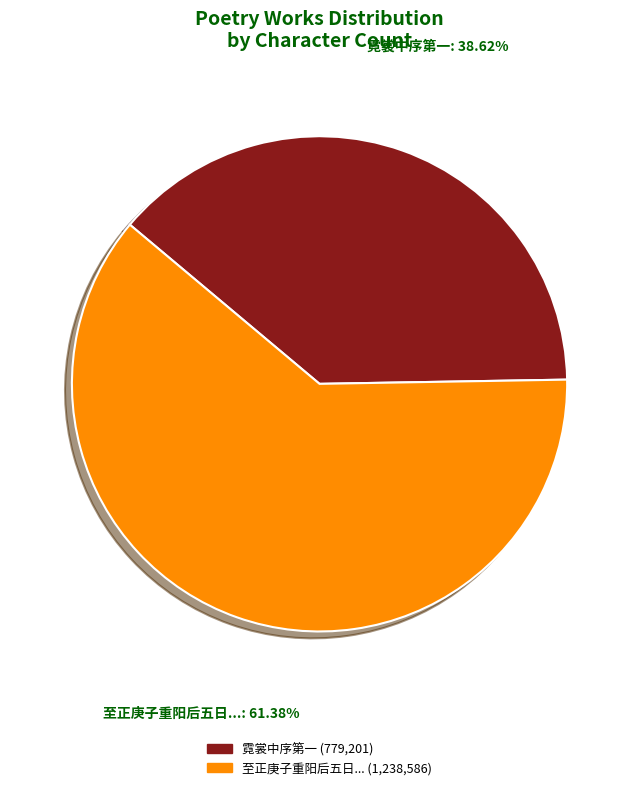

Is 至正庚子重阳后五日... the majority of the pie?

Yes